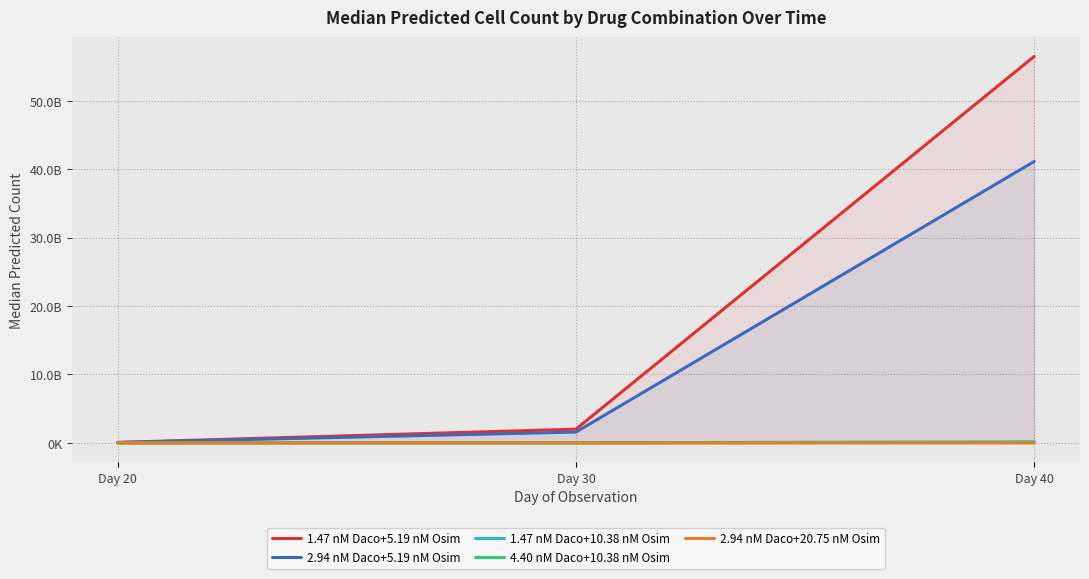

Between Day 20 and Day 40, which series saw the biggest shift?

1.47 nM Daco+5.19 nM Osim